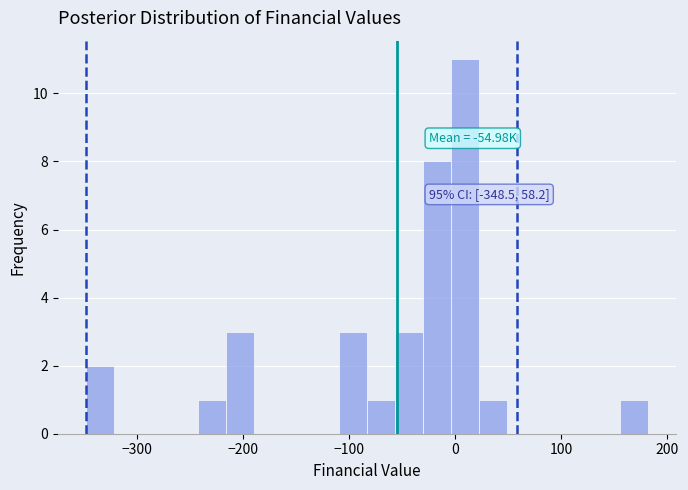

Around what value on the x-axis is the tallest bar? Give the approximate position of its centre, as read against the axis.

10